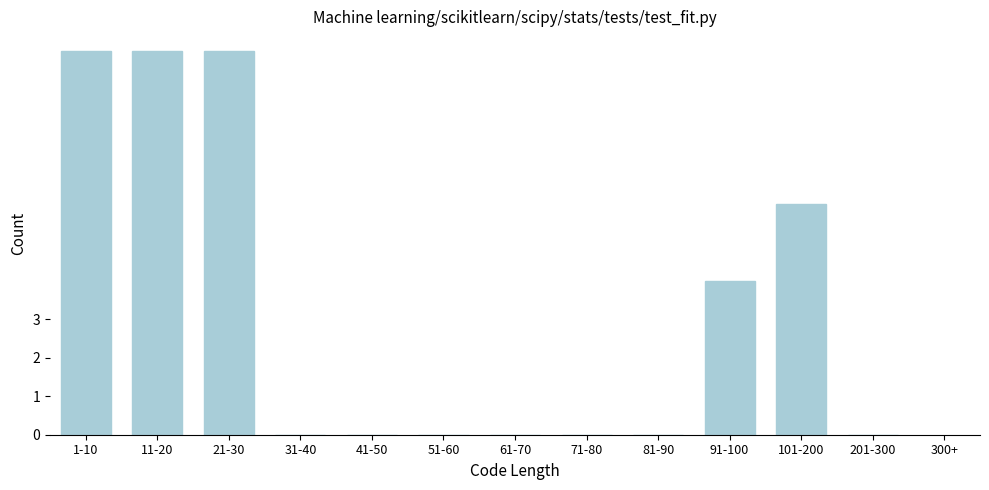

Reading left to right, transcribe all the data shown in this chart.

1-10=10	11-20=10	21-30=10	31-40=0	41-50=0	51-60=0	61-70=0	71-80=0	81-90=0	91-100=4	101-200=6	201-300=0